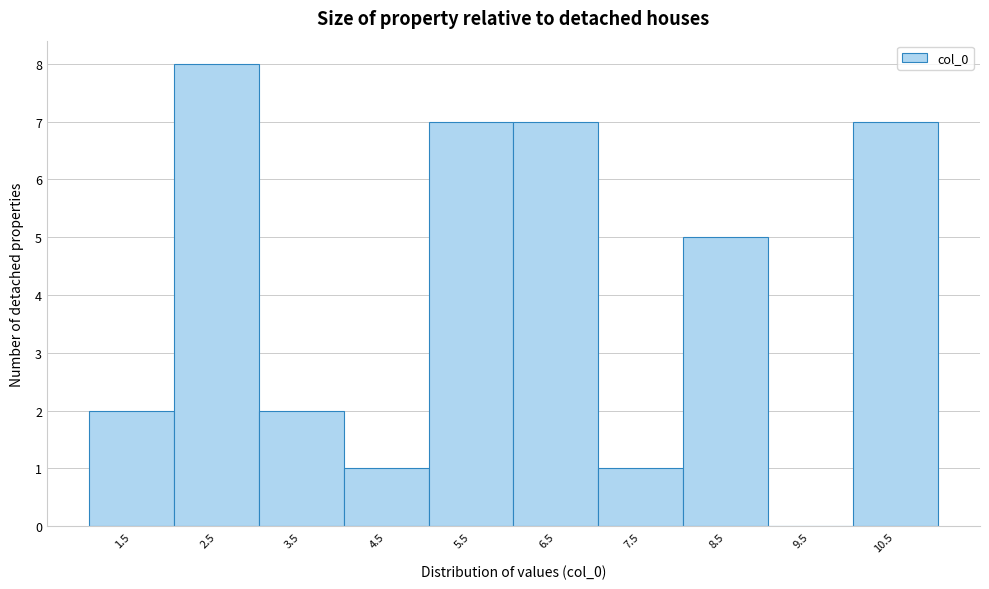

Reading left to right, transcribe this chart: for each bar, give the range it covers on the x-axis and its height. The values are not printed on the chart, so give them approximately, as read against the axis.

1 to 2: 2
2 to 3: 8
3 to 4: 2
4 to 5: 1
5 to 6: 7
6 to 7: 7
7 to 8: 1
8 to 9: 5
9 to 10: 0
10 to 11: 7